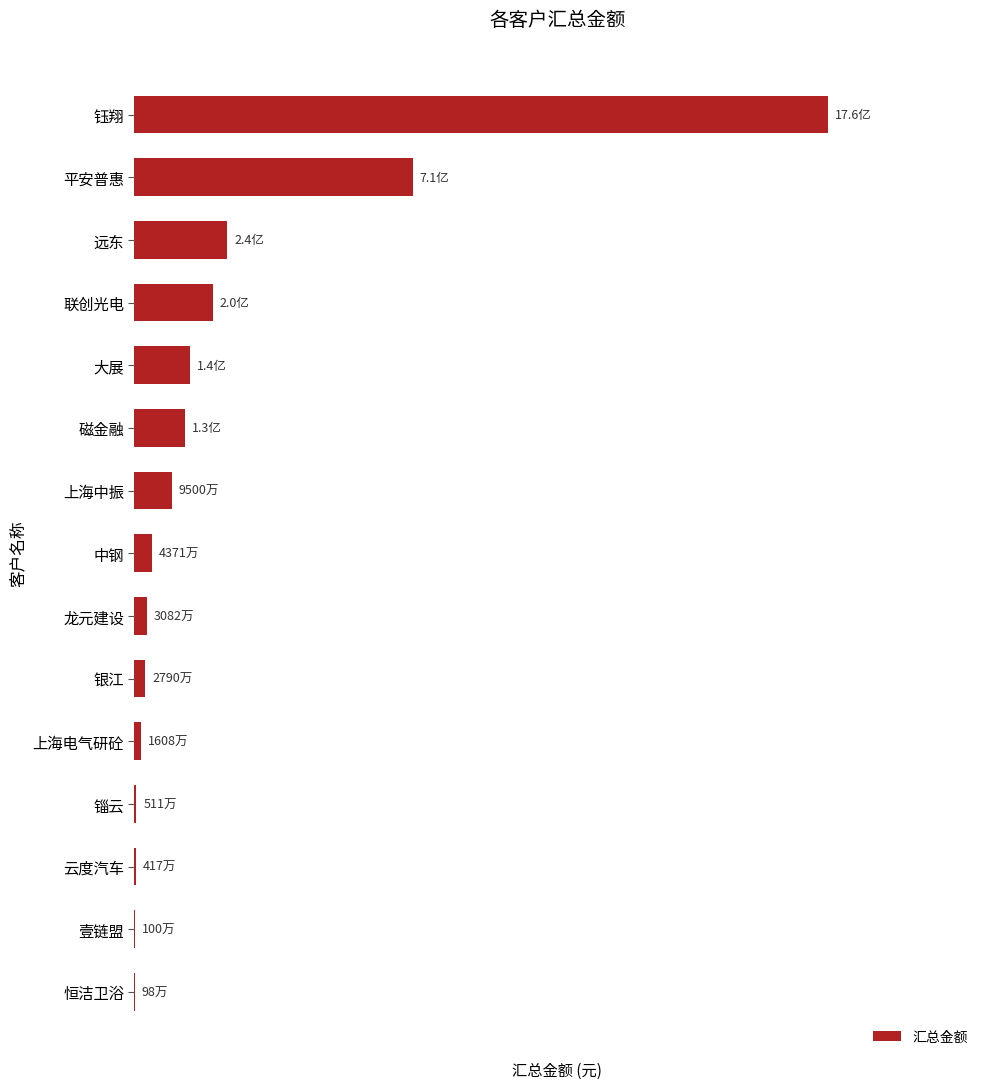

Are the bars horizontal?

Yes